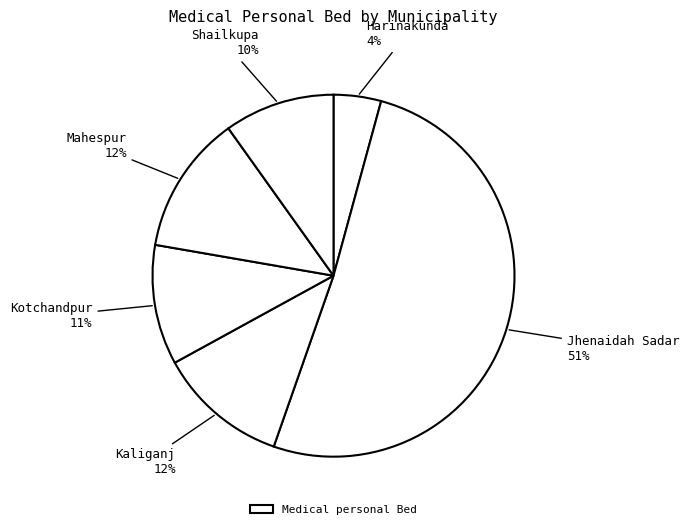

How many segments does this pie chart have?

6